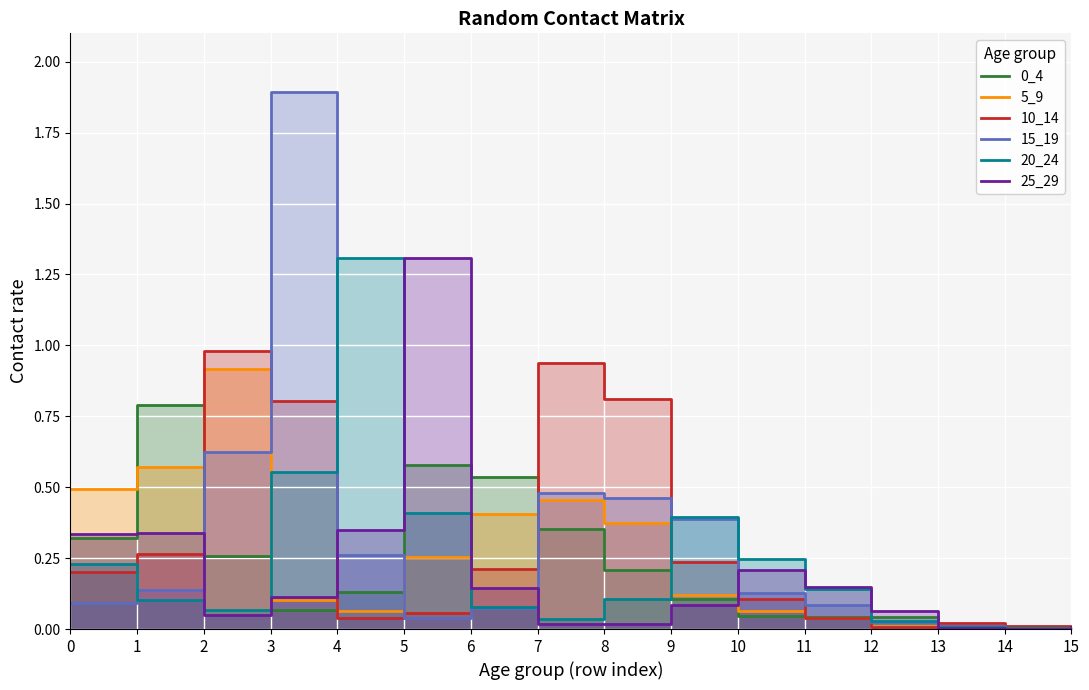

Is it true that 10_14 equals 0.0 at 14?

True